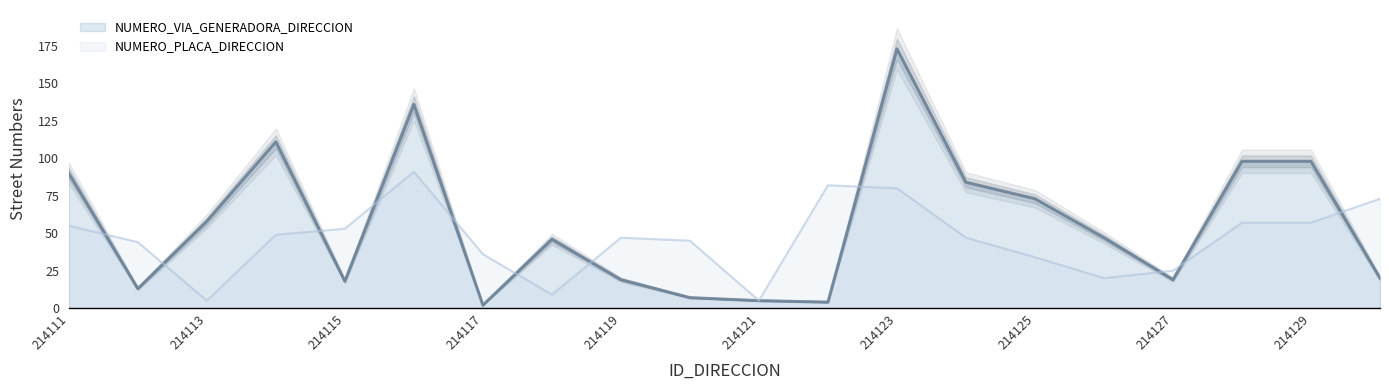

True or false: NUMERO_VIA_GENERADORA_DIRECCION has a value of 26 at 214124.

False